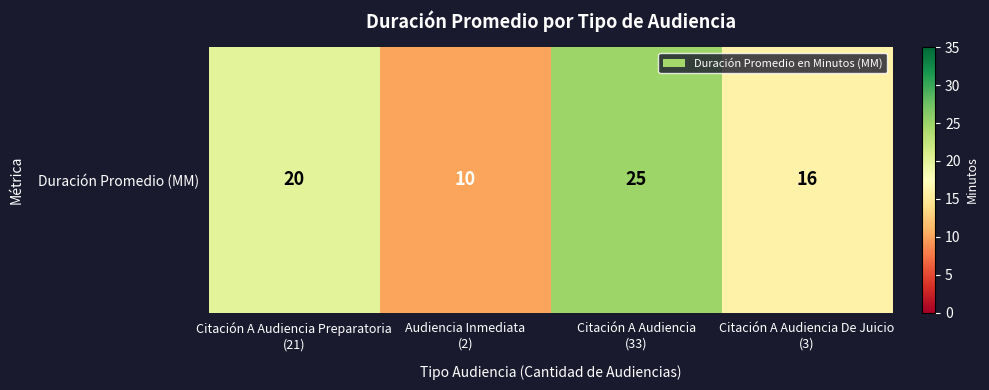

How many values are between 16 and 25?

3